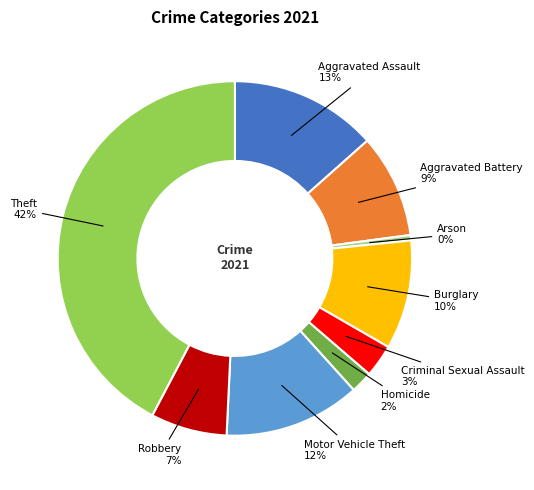

Between Homicide and Aggravated Battery, which is larger?

Aggravated Battery